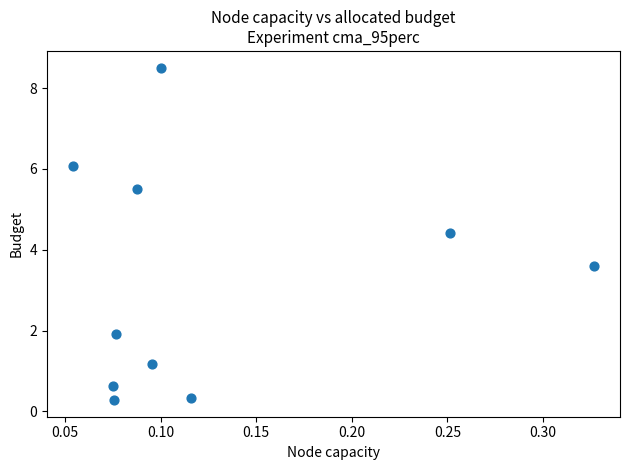

What is the range of X values (max minus min)?

0.3